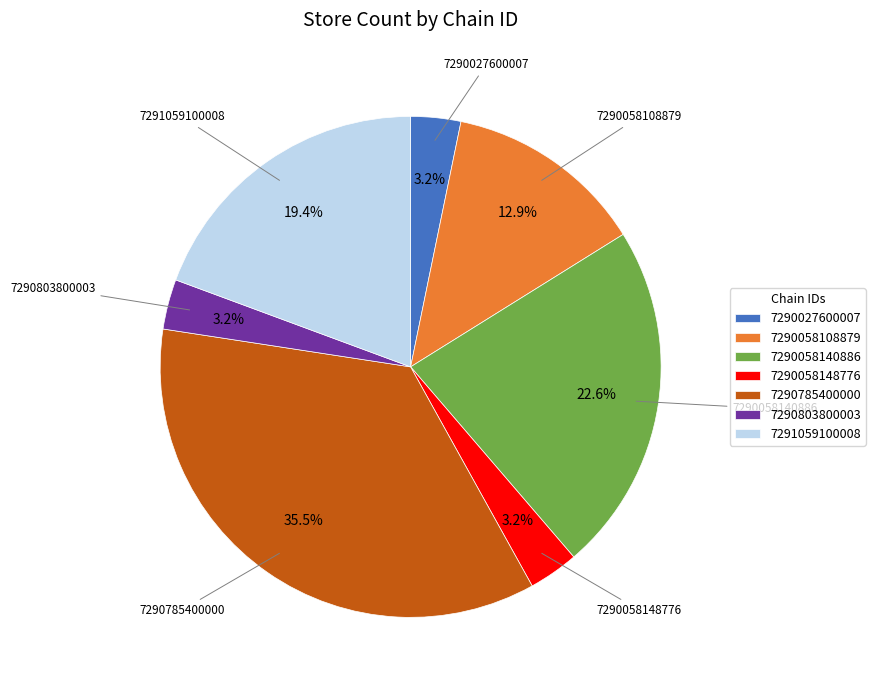

Is 7290785400000 the majority of the pie?

No